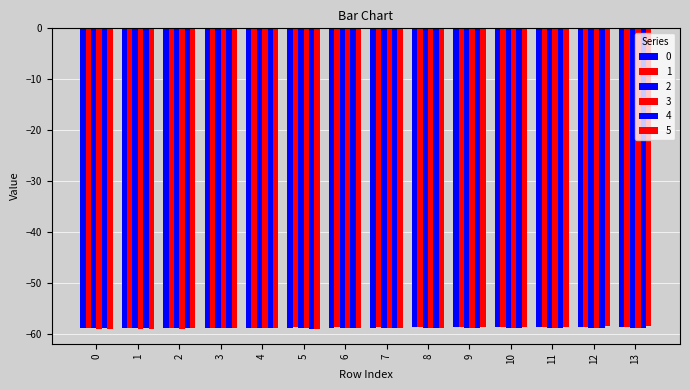

Are the bars grouped side by side (vs. stacked)?

Yes